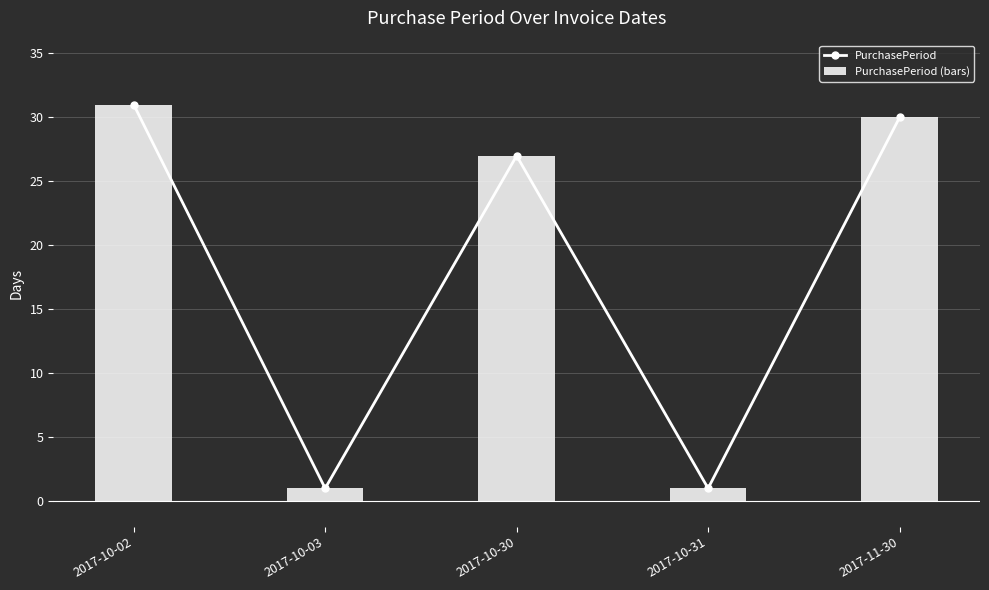

What is the total value across all series at 2017-10-03?

2